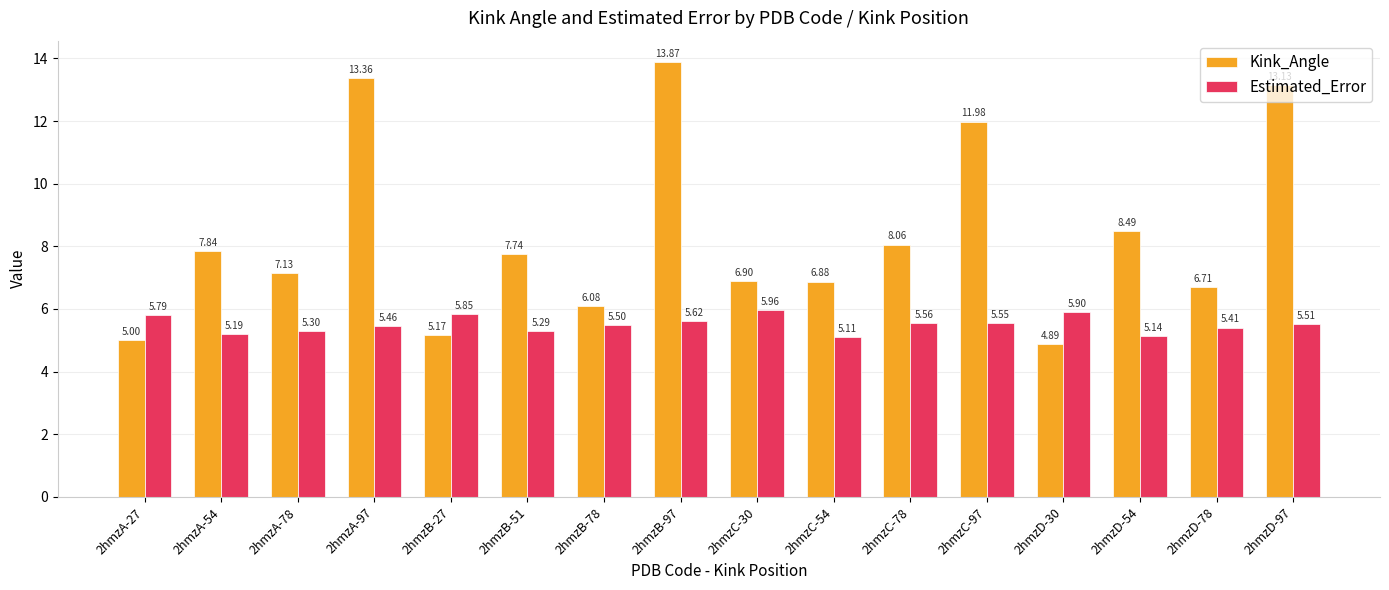

Which series has the largest range (max minus min)?

Kink_Angle